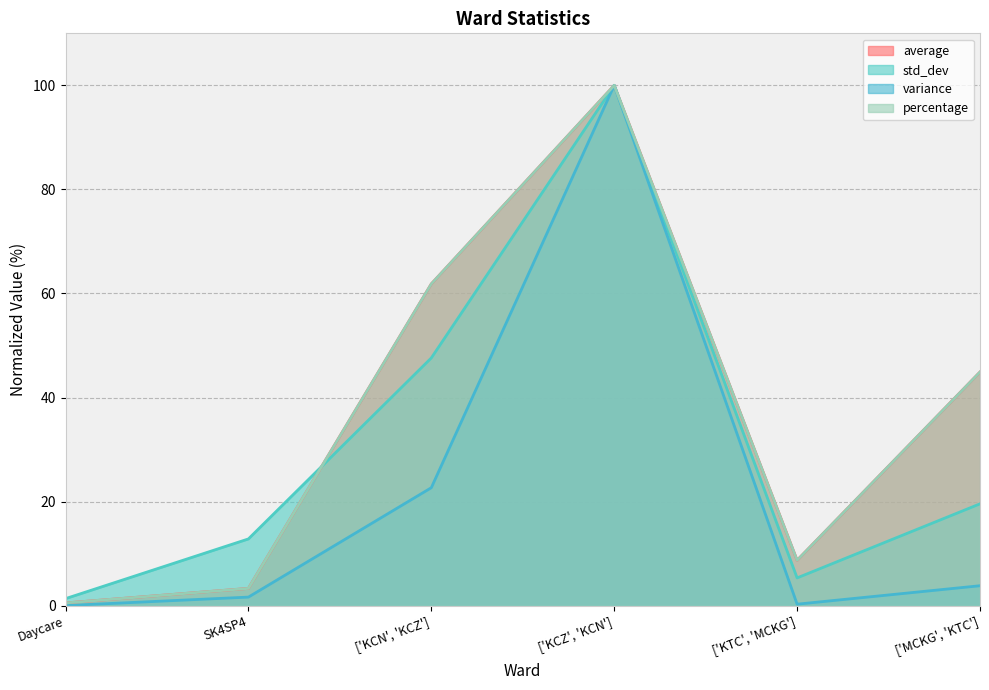

Which series has the largest total across all categories?

average